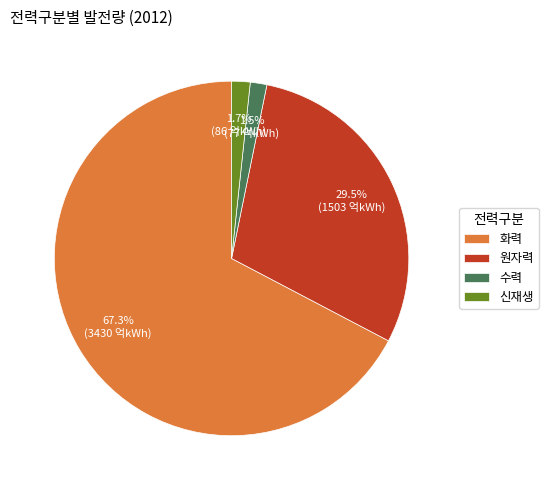

Is there a majority slice in this chart?

Yes